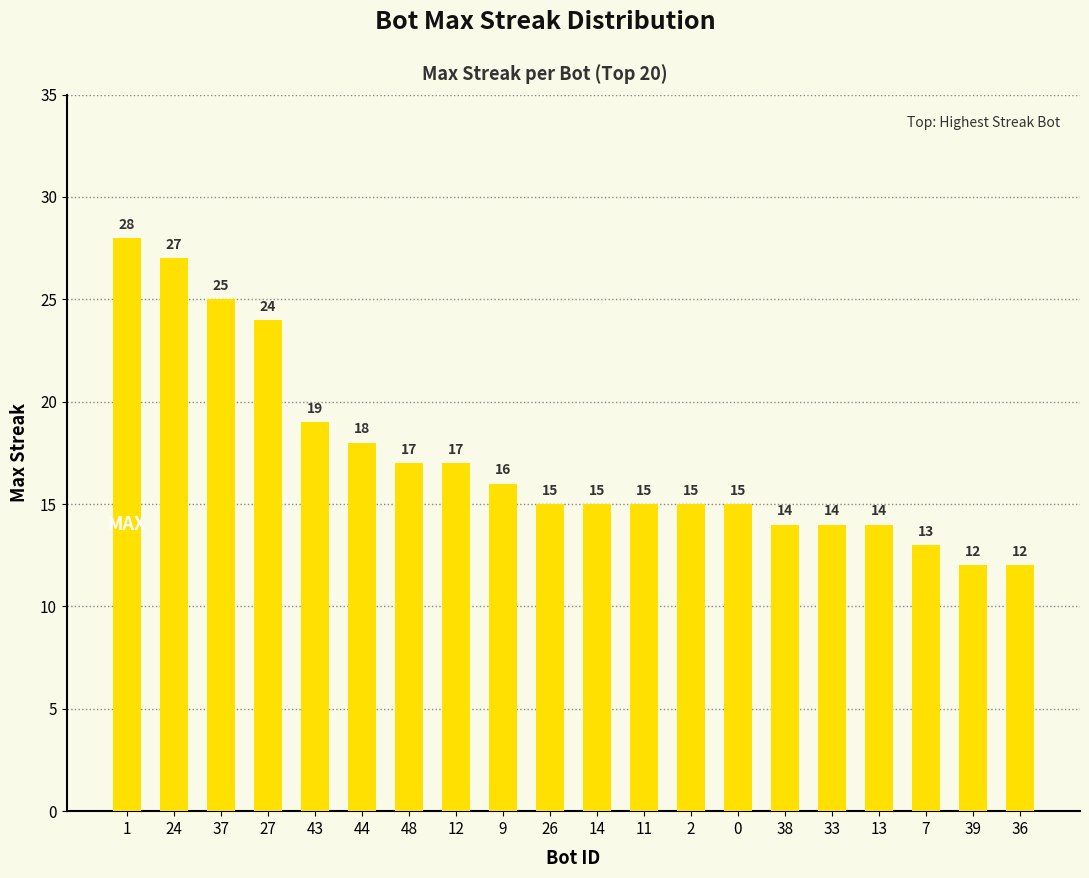

What is the ratio of the value at 43 to the value at 48?

1.1